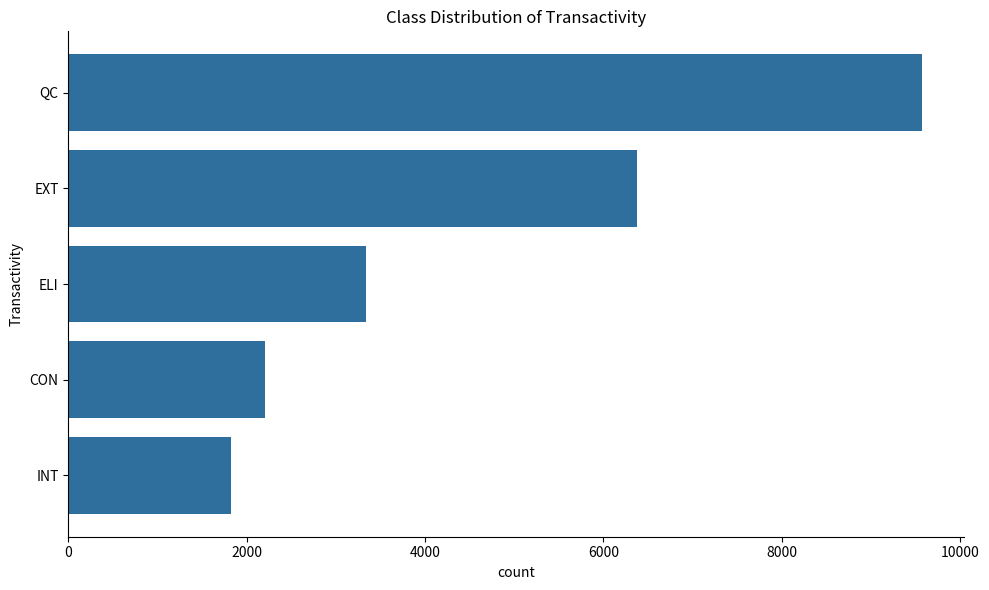

Which has a higher value, INT or ELI?

ELI